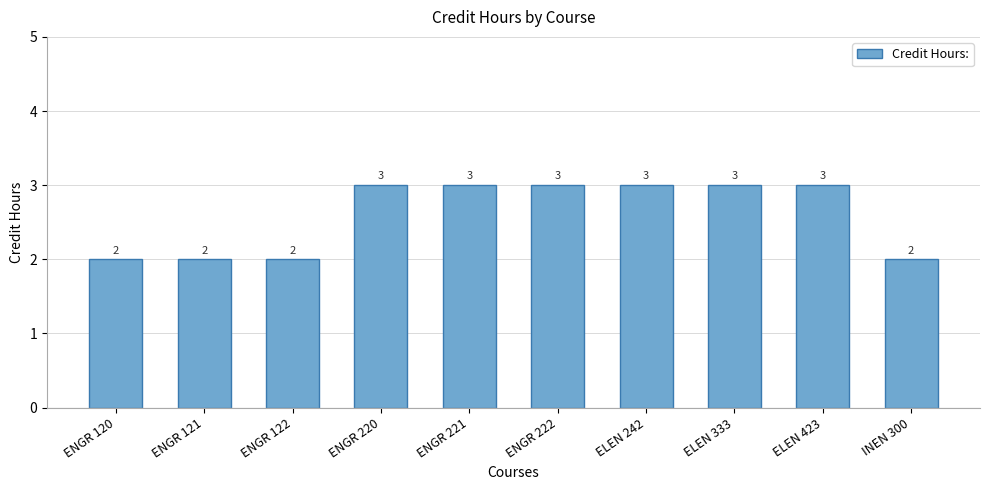

How many values are between 2 and 3?

10